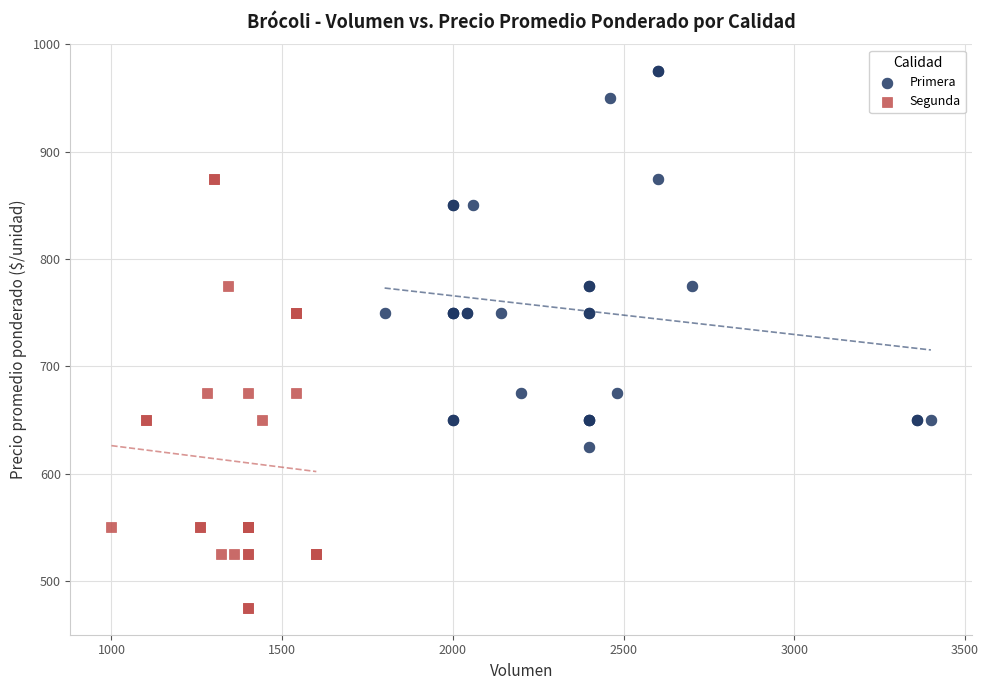

What are all the series names shown in the legend?

Primera, Segunda